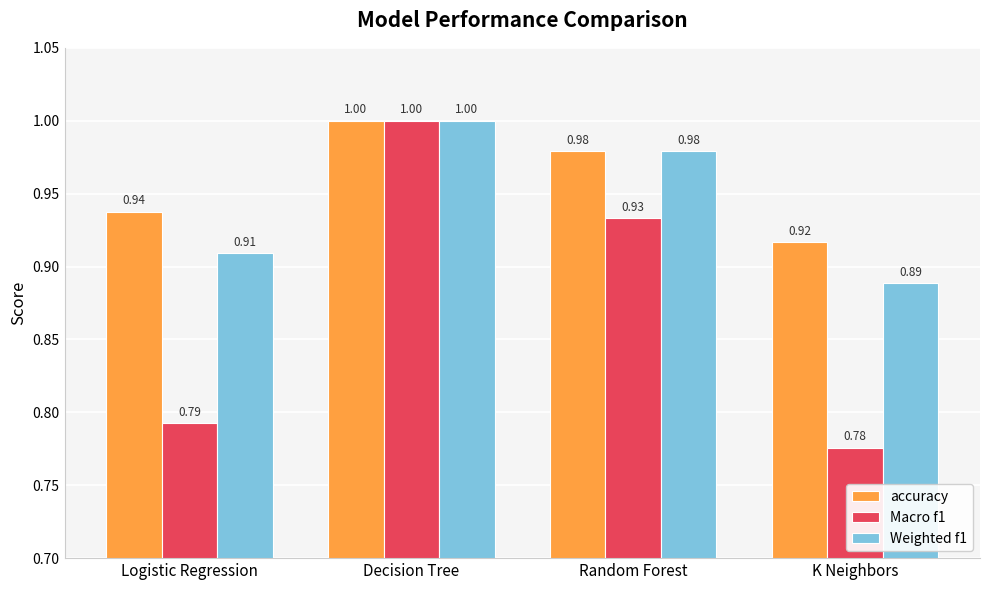

What position from the right is Logistic Regression?

4